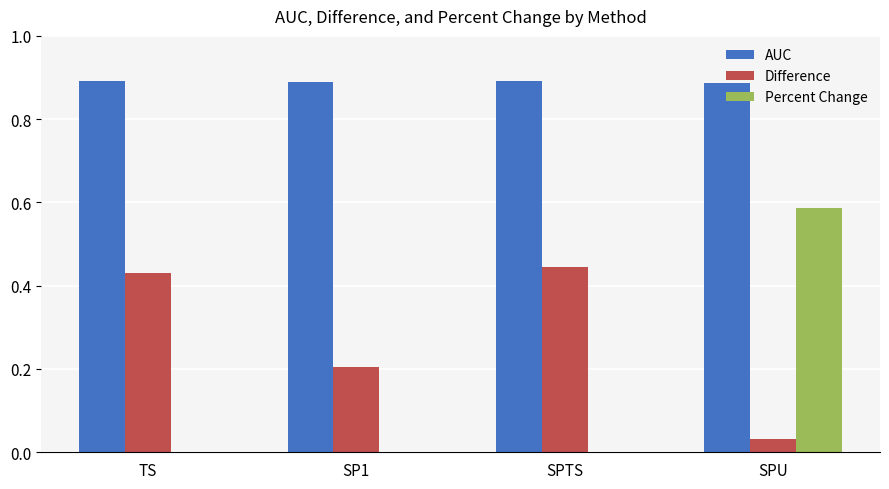

Which series has the largest total across all categories?

AUC